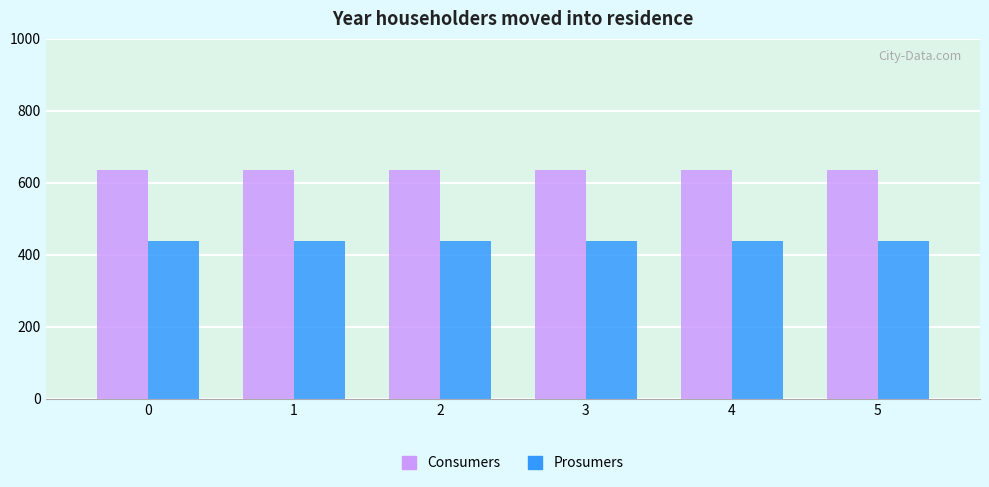

List the series in order of their peak value, highest first.

Consumers, Prosumers